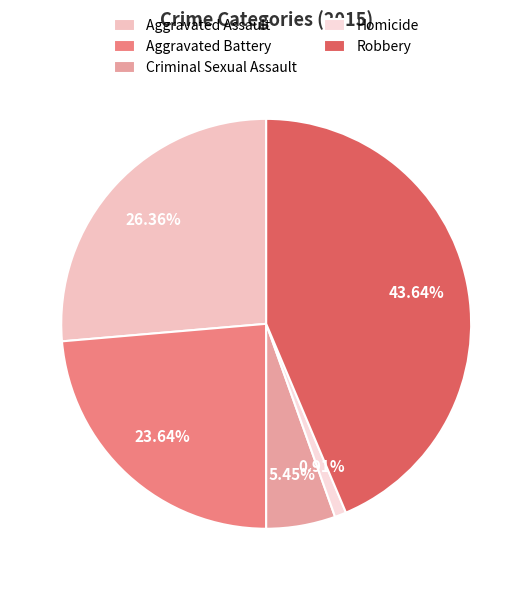

Is Aggravated Battery the majority of the pie?

No